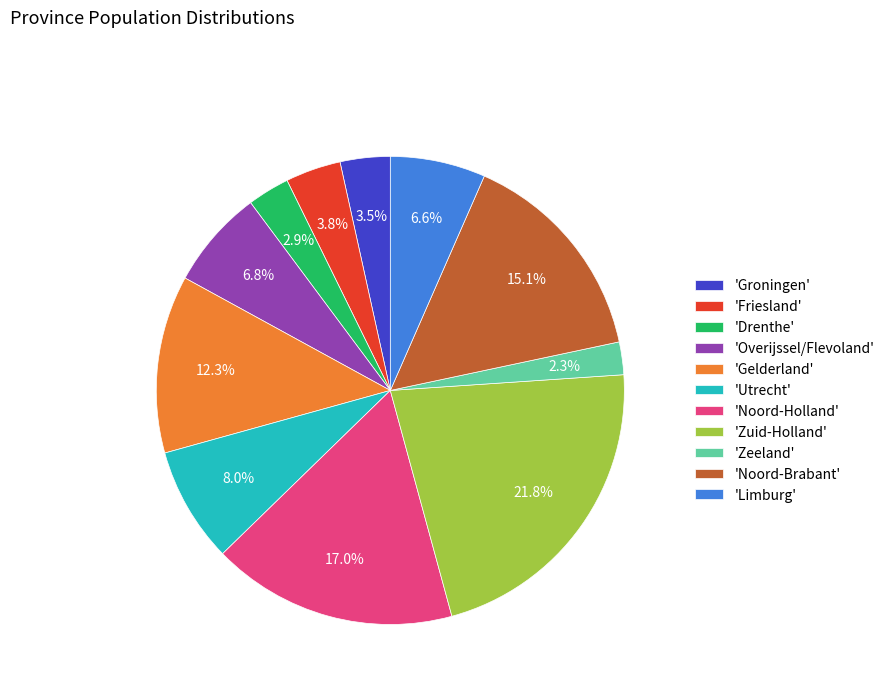

Does 'Zuid-Holland' account for over 50% of the chart?

No